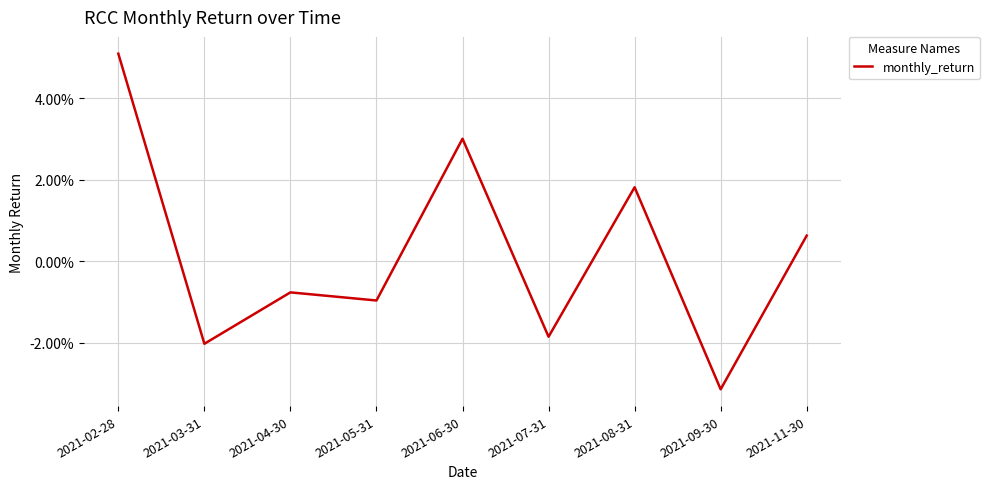

True or false: the data shows 0.0 at 2021-08-31.

False